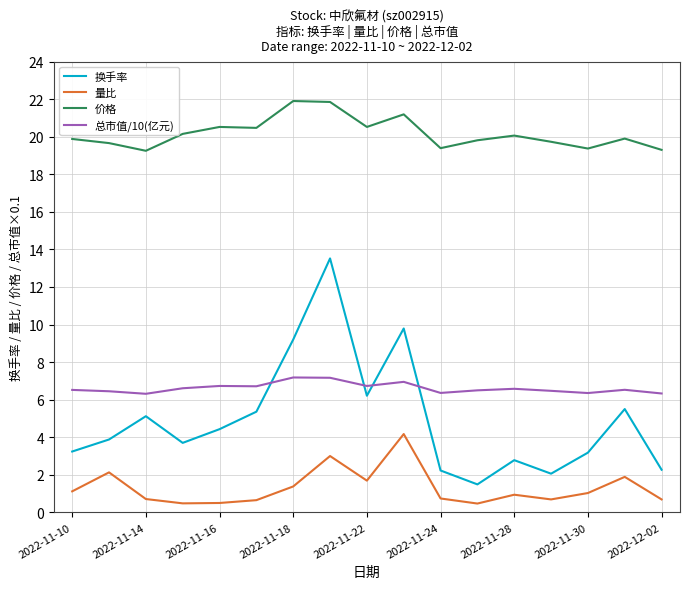

In 换手率, how many points are higher than both neighbors (excluding endpoints)?

5